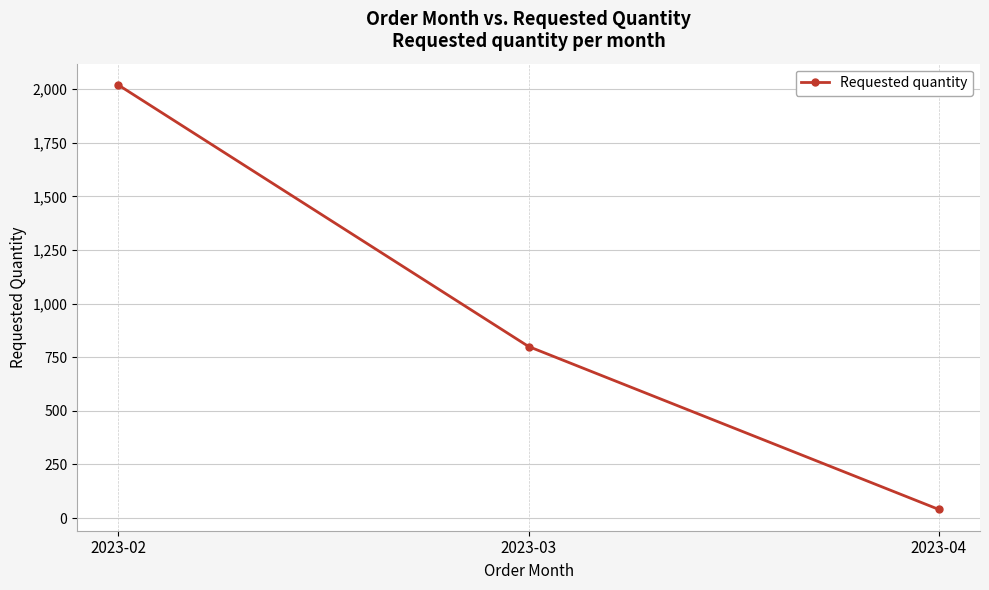

What is the average value?

953